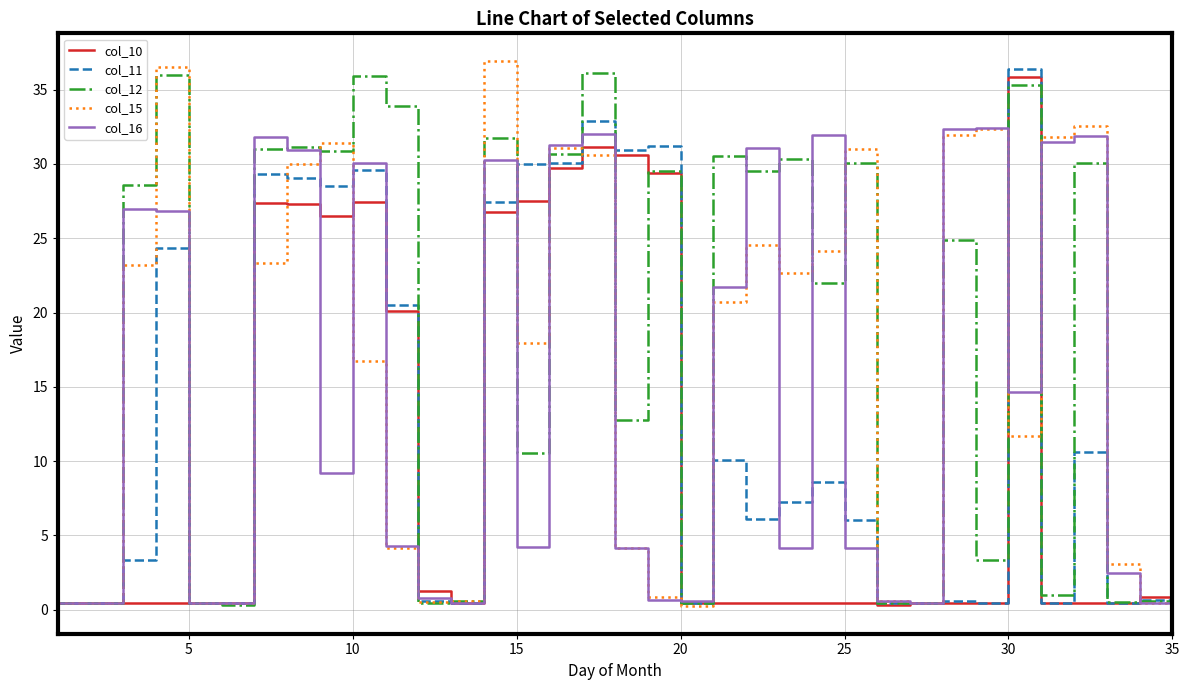

True or false: col_15 has more than 1 points higher than both neighbors.

True